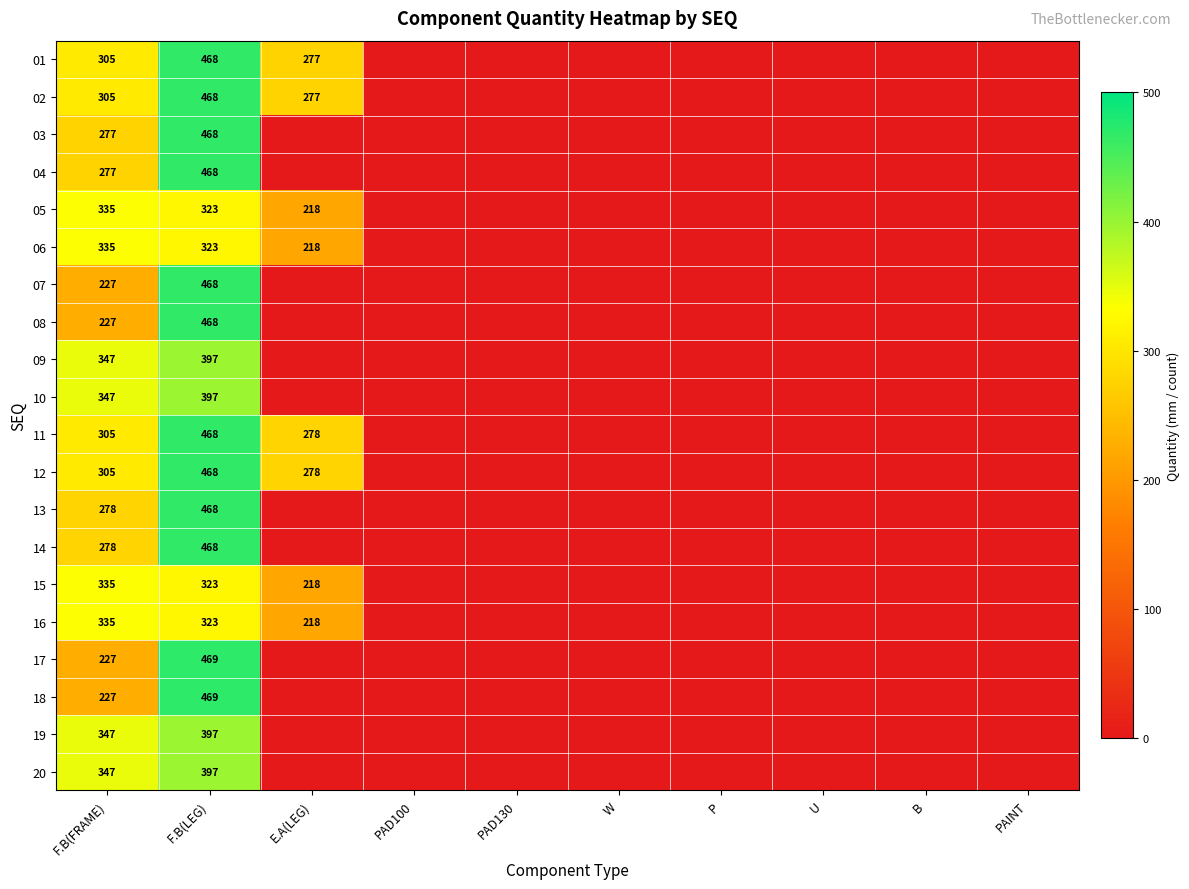

The value of 18 at F.B(LEG) is 469. True or false?

True